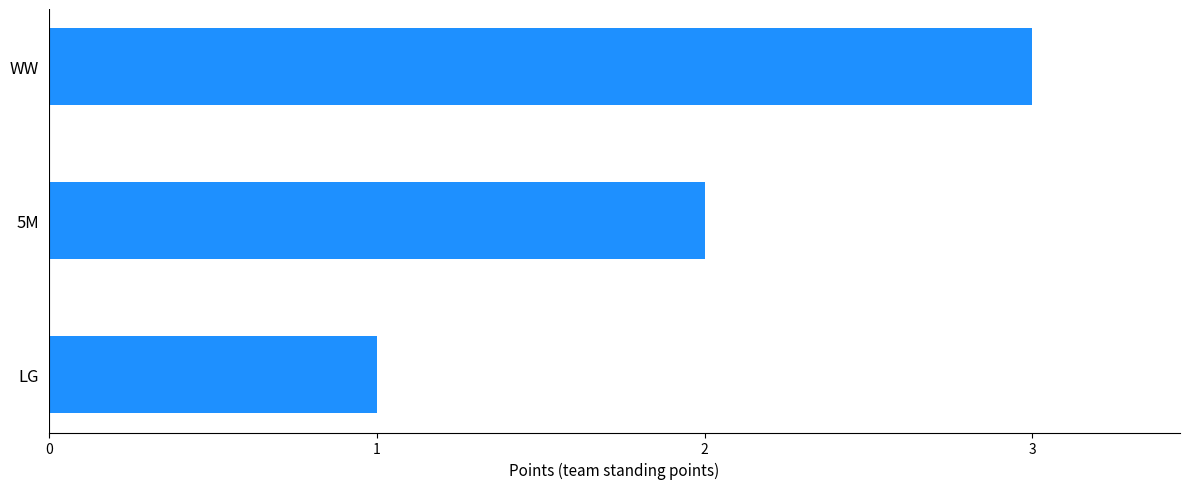

True or false: the data shows 3 at WW.

True